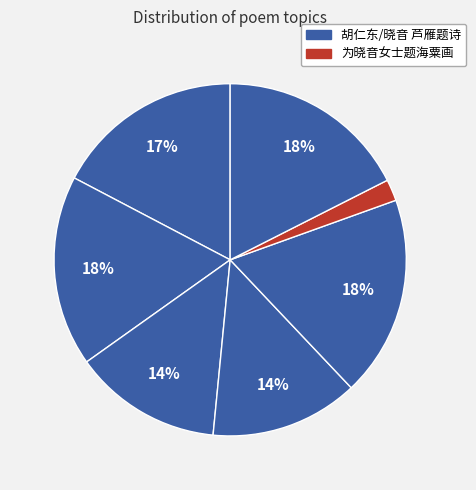

How many segments does this pie chart have?

7